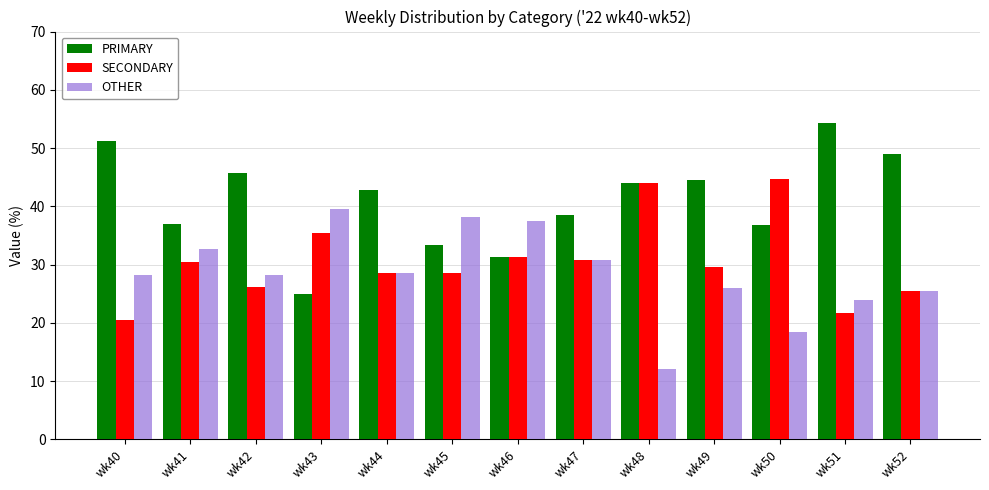

What is the sum of the PRIMARY values at wk44 and wk51?

97.2